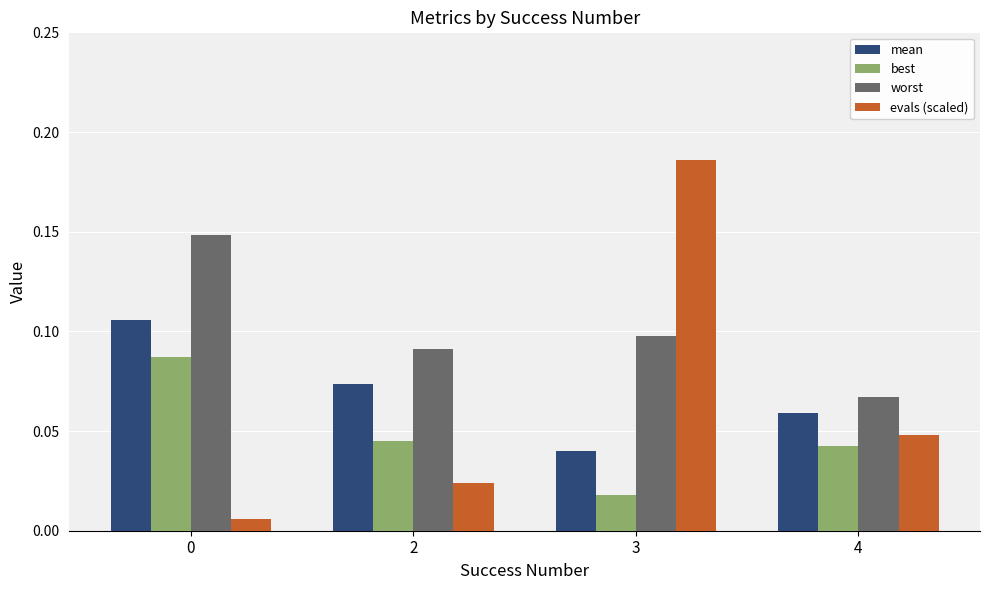

Between 0 and 3, which series saw the biggest shift?

evals (scaled)